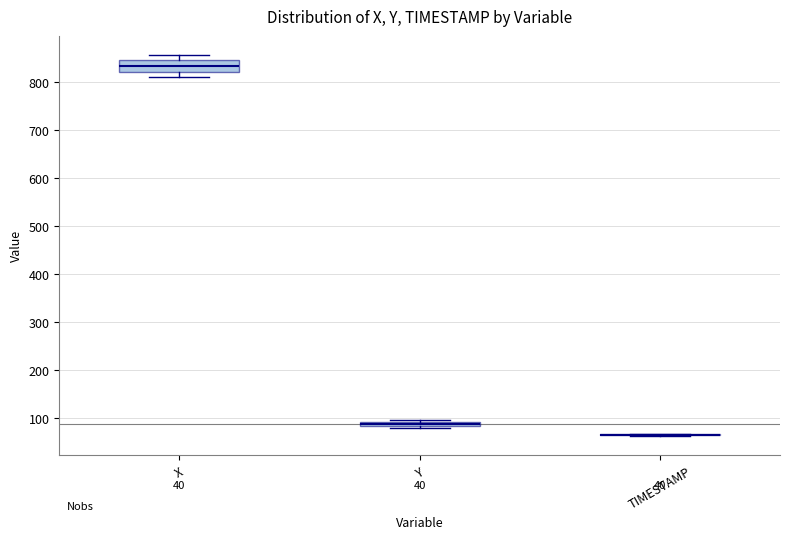

Which box is the tallest, from its lower edge to its upper edge?

X